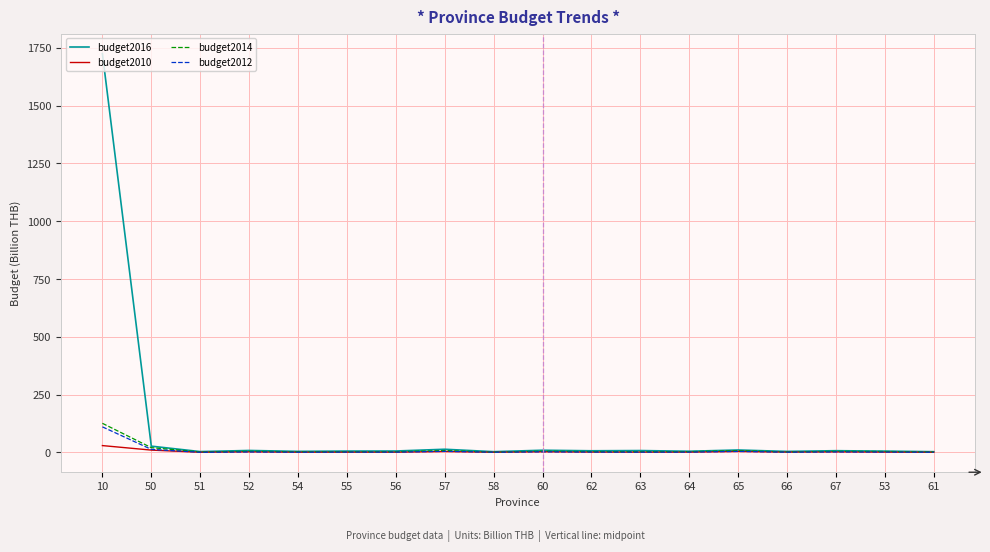

What is the highest value of the budget2010 series?

29.7